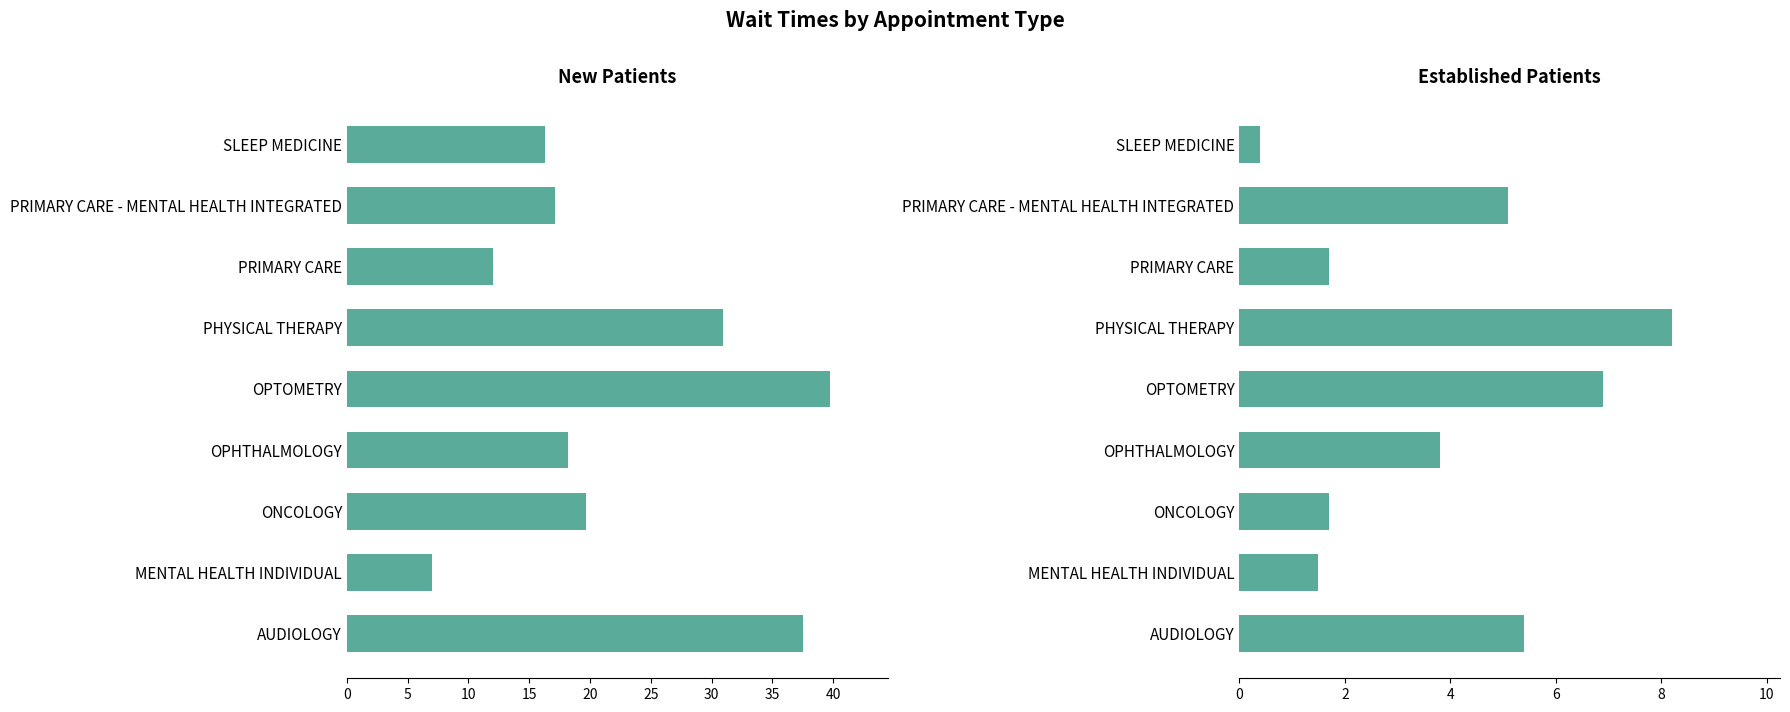

Rank the series by their maximum value, from lowest to highest.

EstablishedPatients, NewPatients